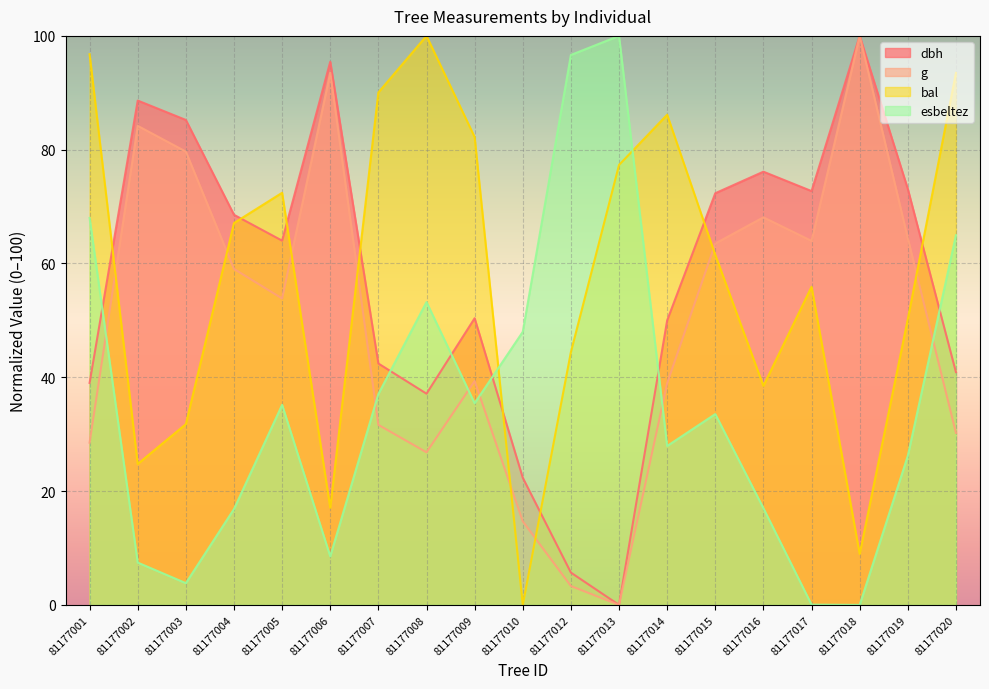

True or false: g and esbeltez intersect in this chart.

True